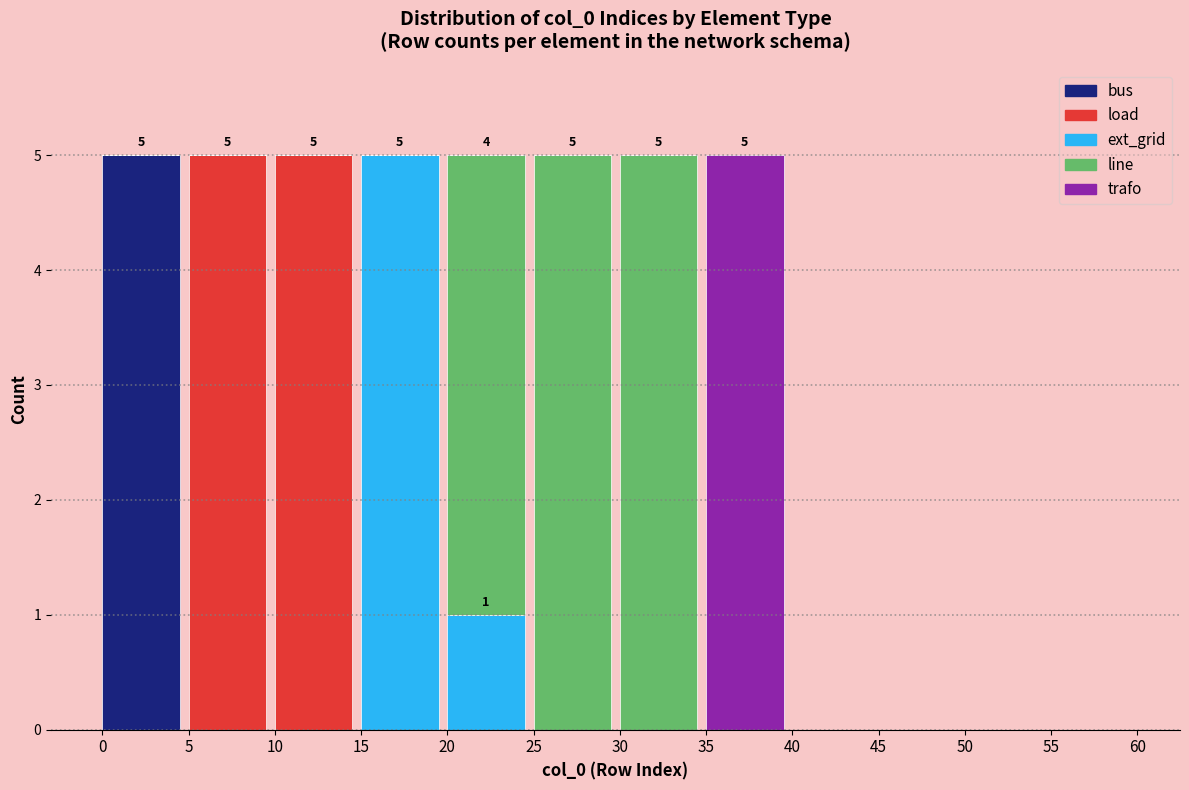

What is the maximum value for bus?

5